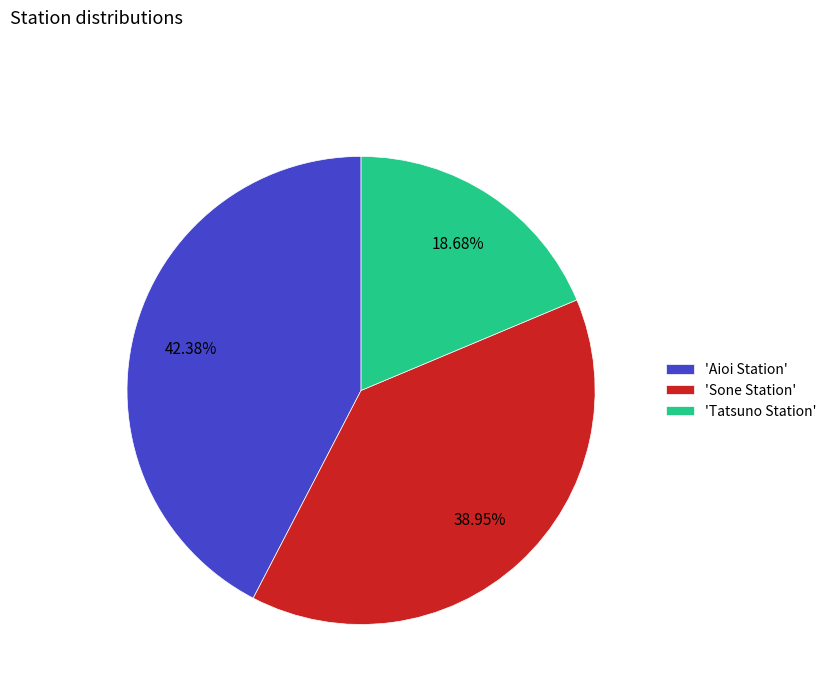

Between 'Sone Station' and 'Tatsuno Station', which is larger?

'Sone Station'